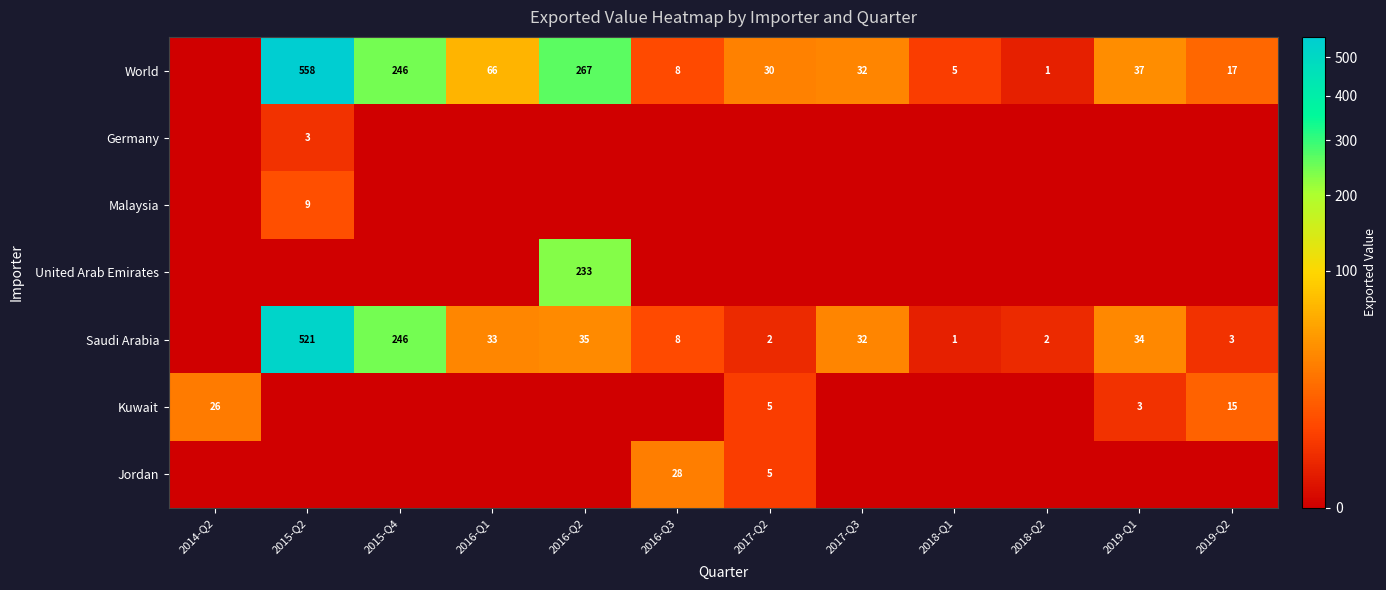

The value of World at 2016-Q3 is 8. True or false?

True